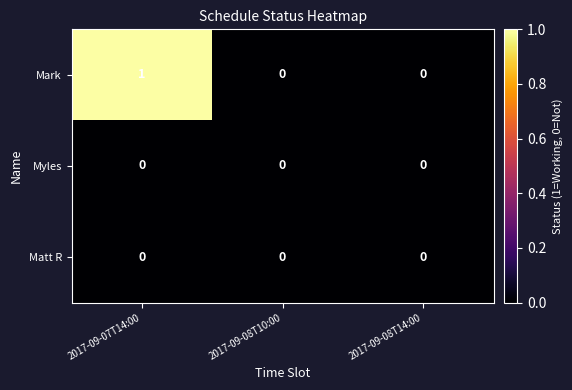

Reading left to right, what are all the values shown in this chart?

Mark: 1	0	0
Myles: 0	0	0
Matt R: 0	0	0